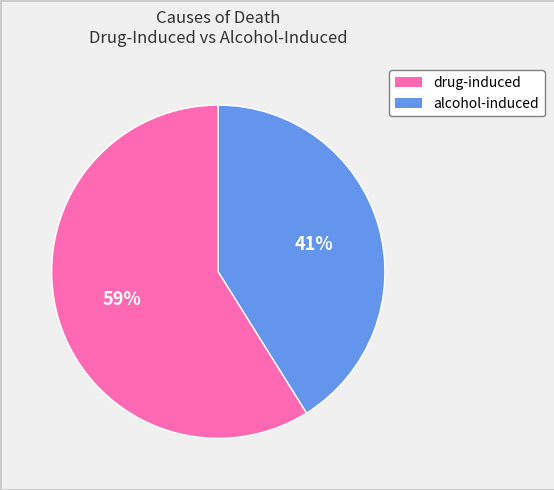

Is it true that alcohol-induced is 32% of the pie?

False